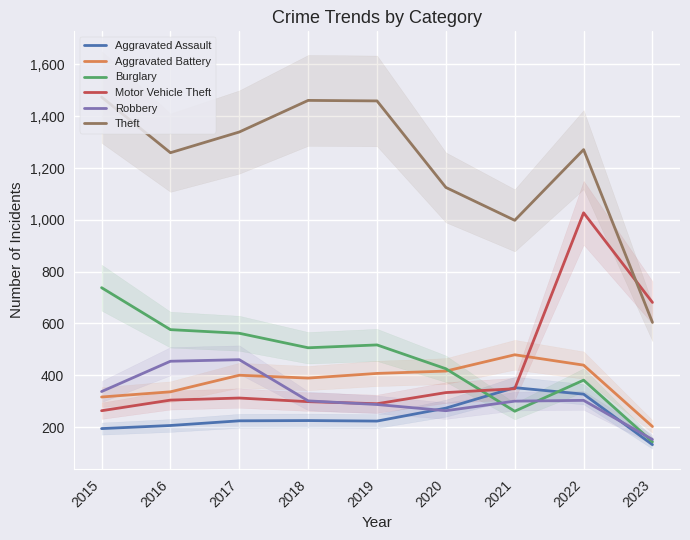

What is the difference between the second highest and minimum values in the Aggravated Battery series?

237